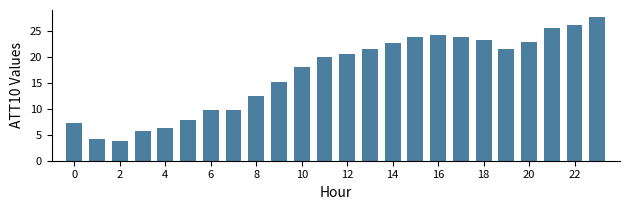

What is the smallest value displayed?

3.8